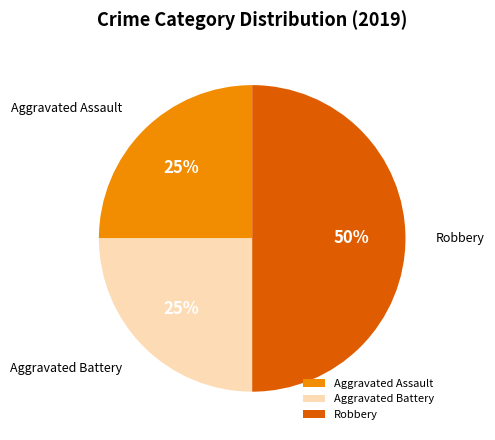

To the nearest percent, what percentage of the pie is Robbery?

50%